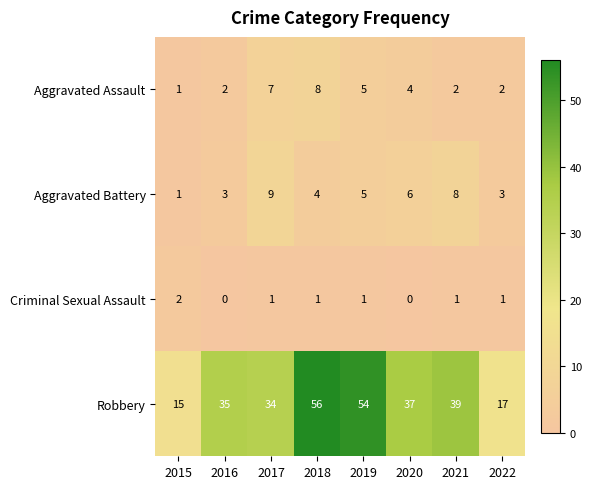

Rank the series at 2017 from lowest to highest value.

Criminal Sexual Assault, Aggravated Assault, Aggravated Battery, Robbery